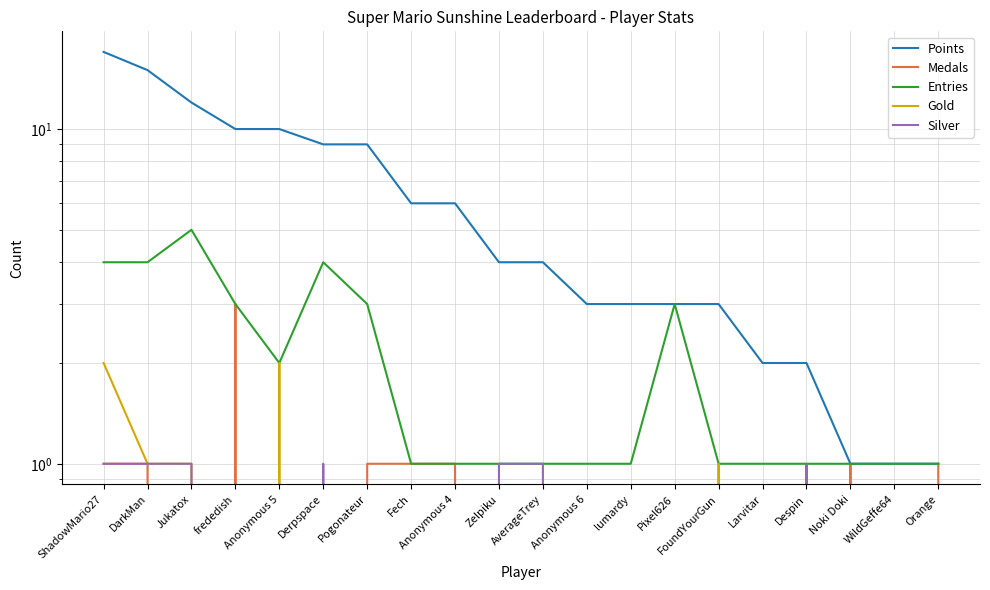

Which category has the highest value in the Silver series?

ShadowMario27